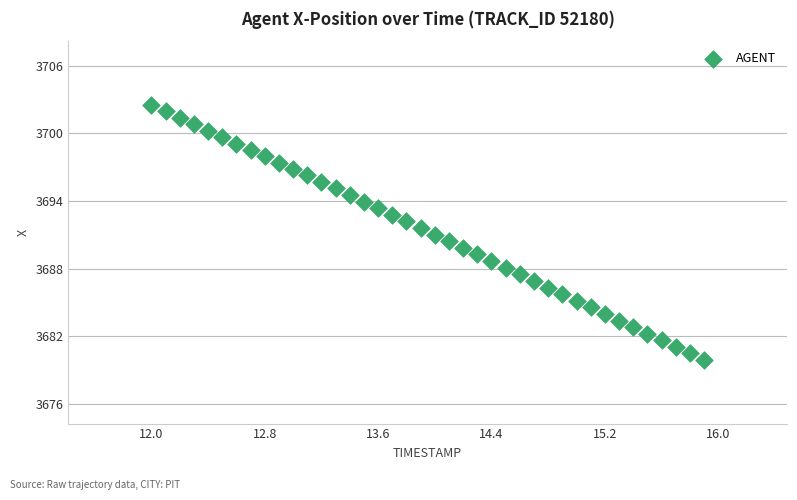

What is the range of X values (max minus min)?

3.9